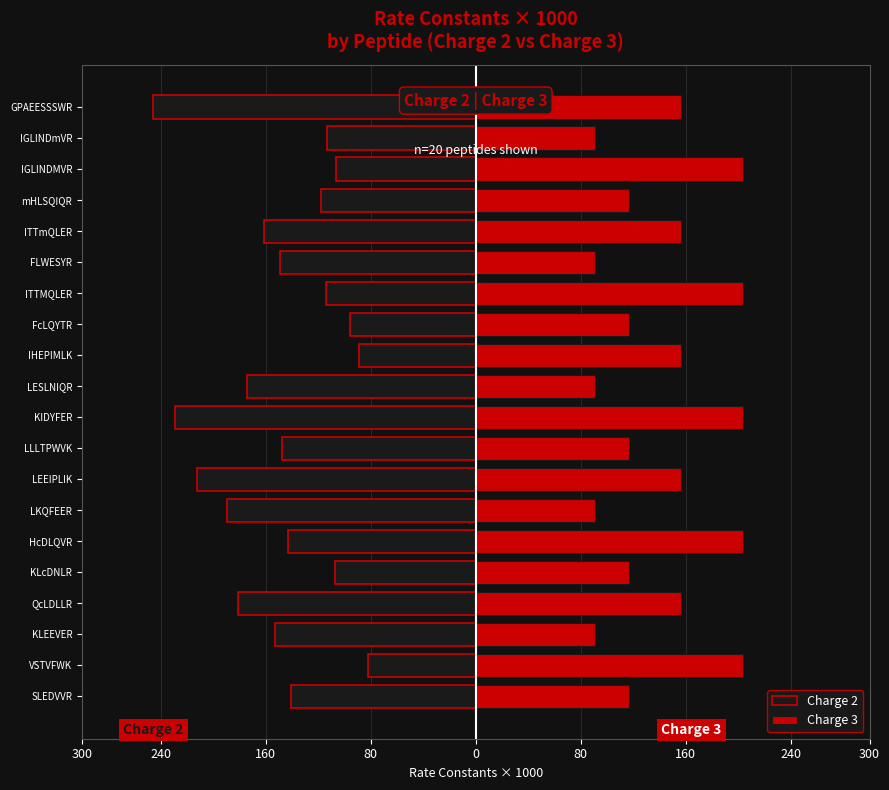

What is the sum of all Charge 2 values?

-2952.9